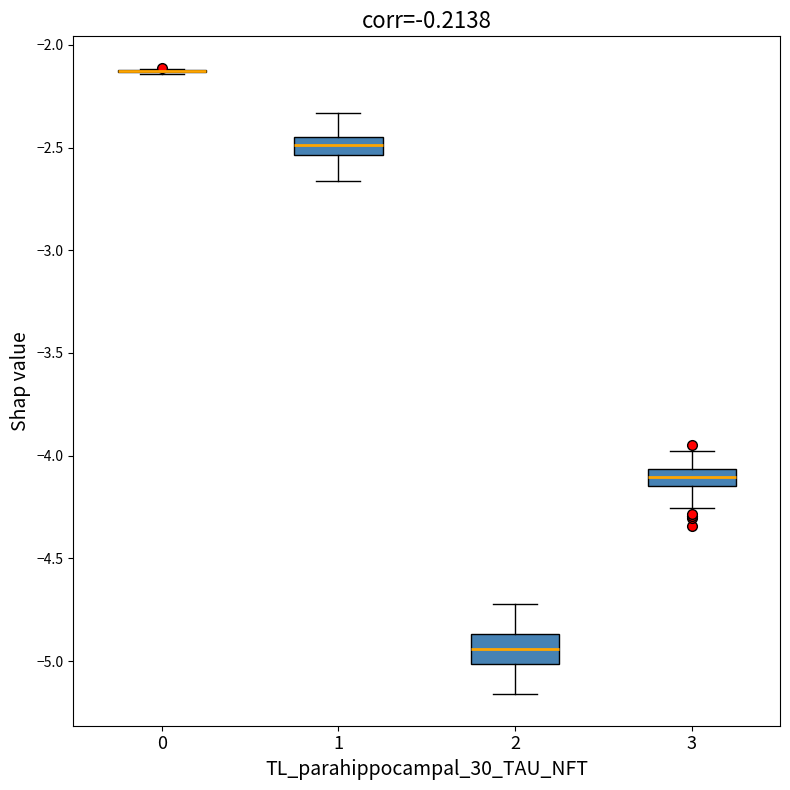

Reading left to right, transcribe this box plot: for each box, give where its median line is, the range the box spans, and where its two whiskers end, as read against the y-axis. The values are not printed on the chart, so give them approximately, as read against the axis.

0: box collapsed to a line at -2.15, whiskers -2.15 to -2.10
1: median -2.50, box -2.55 to -2.45, whiskers -2.65 to -2.35
2: median -4.95, box -5.00 to -4.85, whiskers -5.15 to -4.70
3: median -4.10, box -4.15 to -4.05, whiskers -4.25 to -4.00